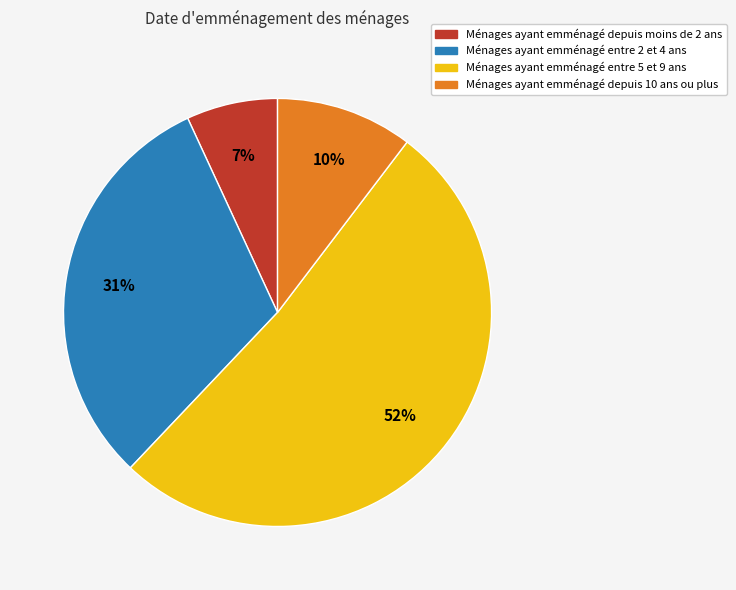

To the nearest percent, what is the difference between the largest and smallest slice percentages?

45%